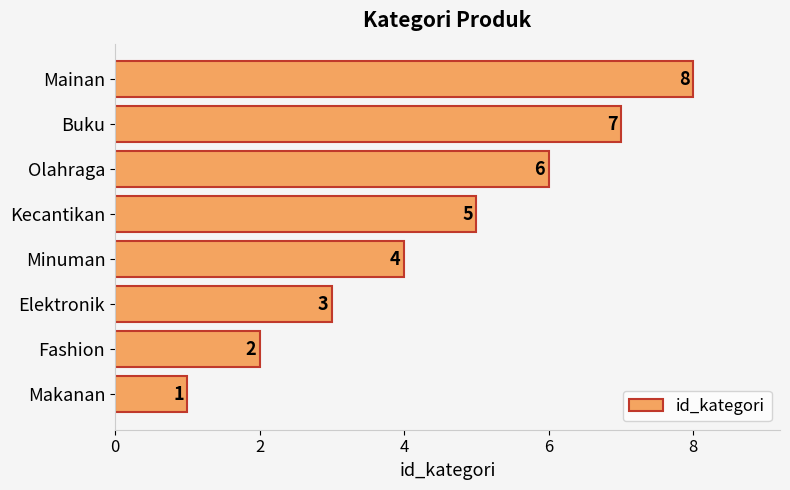

What is the minimum value shown in the chart?

1